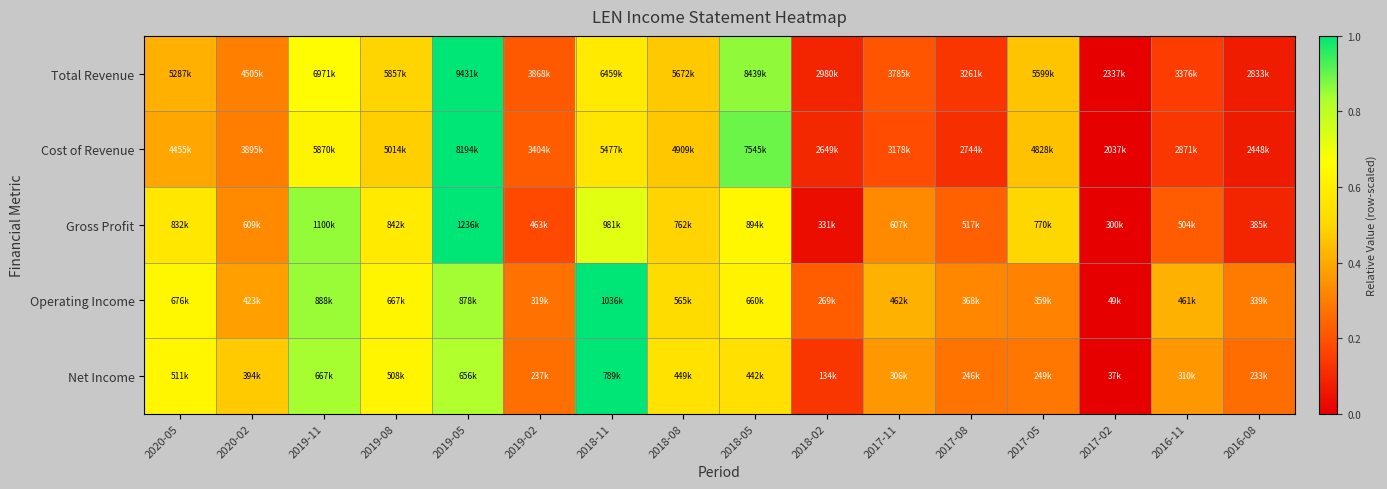

What is the total value across all series at 2018-02?

0.6